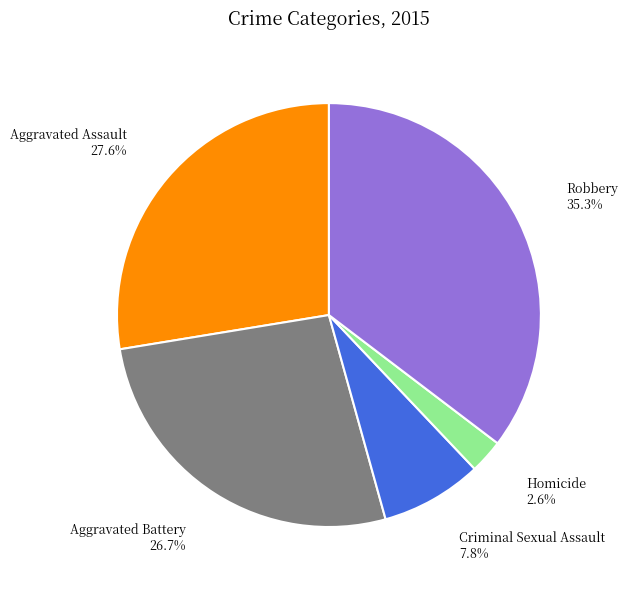

Is there any slice that represents more than half of the pie?

No